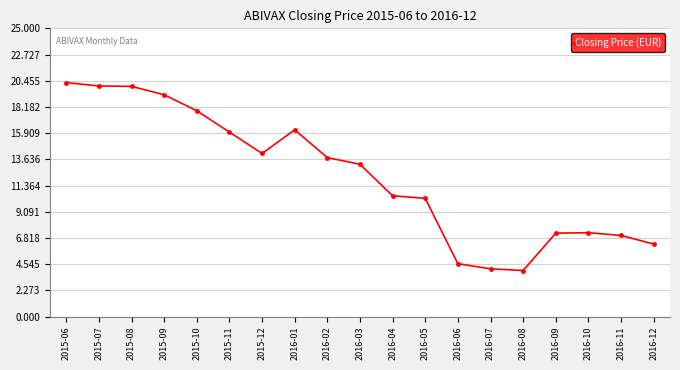

What is the maximum value shown in the chart?

20.3